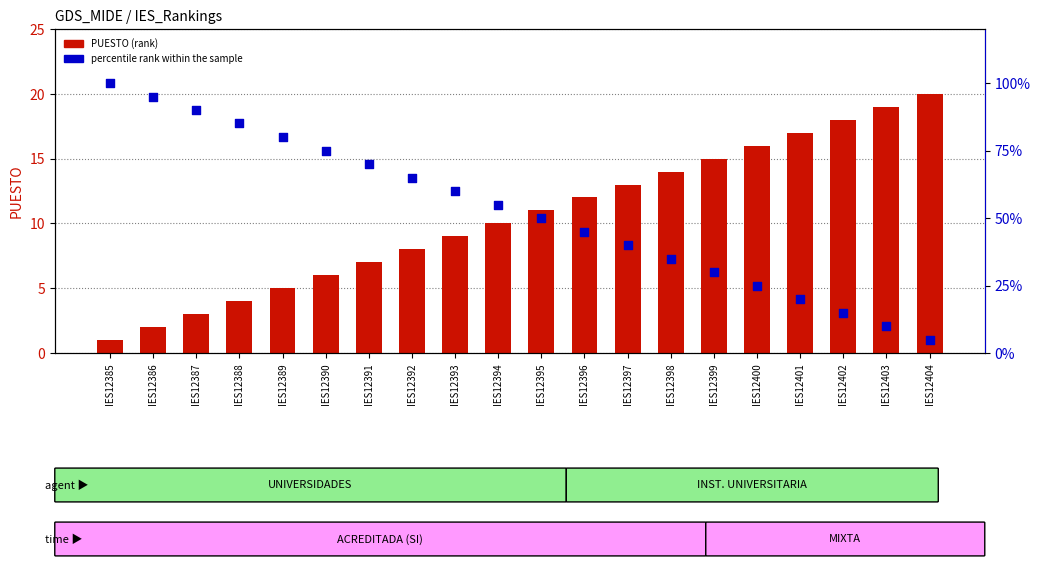

What are all the series names shown in the legend?

PUESTO (rank), percentile rank within the sample